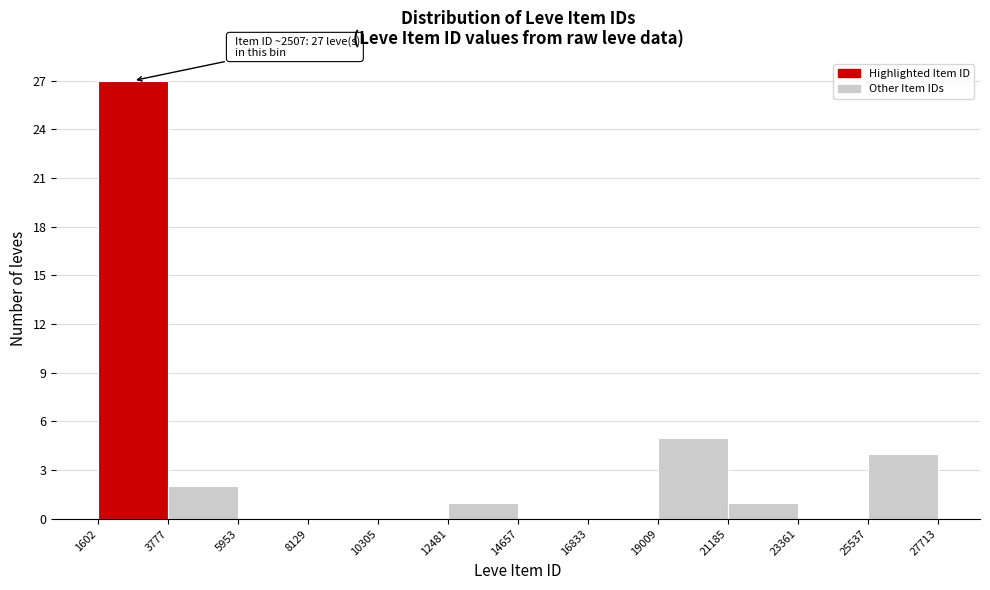

Over which range of the x-axis is the bar tallest?

1602 to 3777